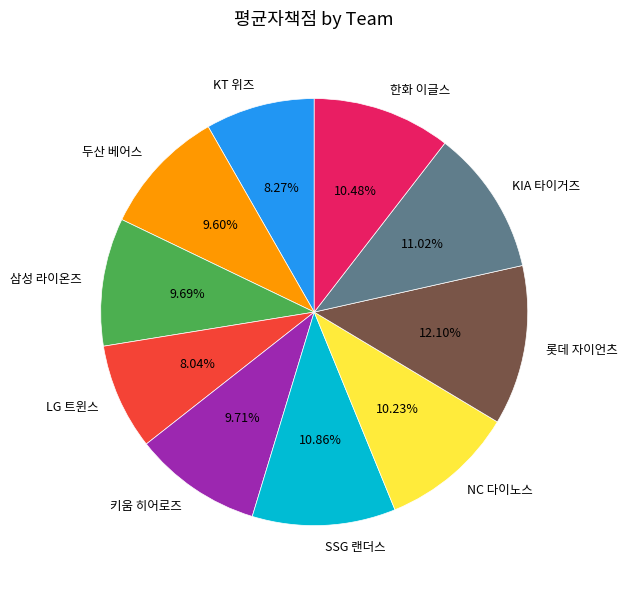

How many segments does this pie chart have?

10